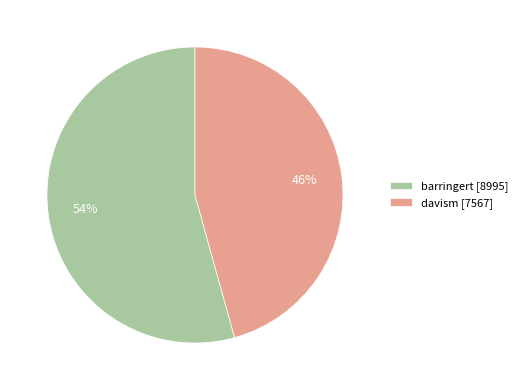

What is the largest slice in the pie chart?

barringert